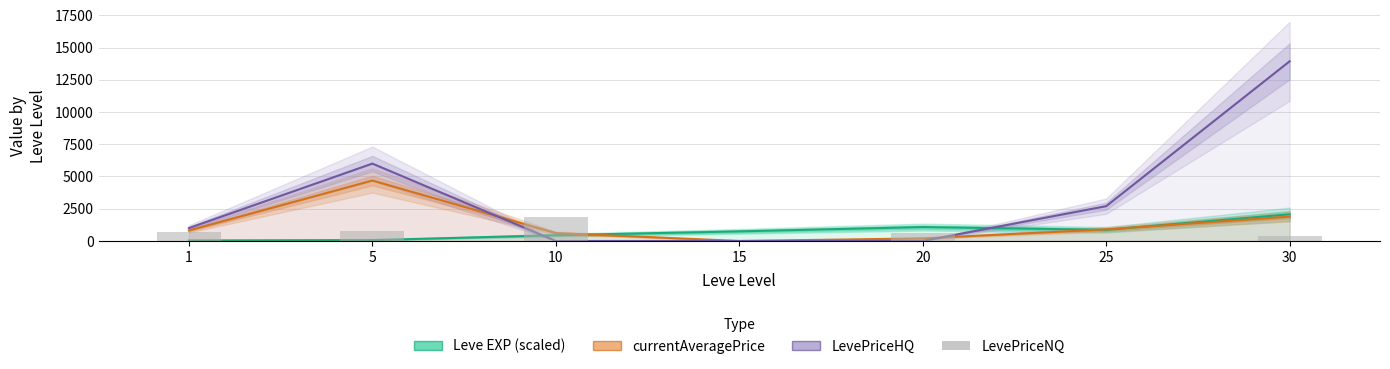

At which category is the sum across all series the highest?

30